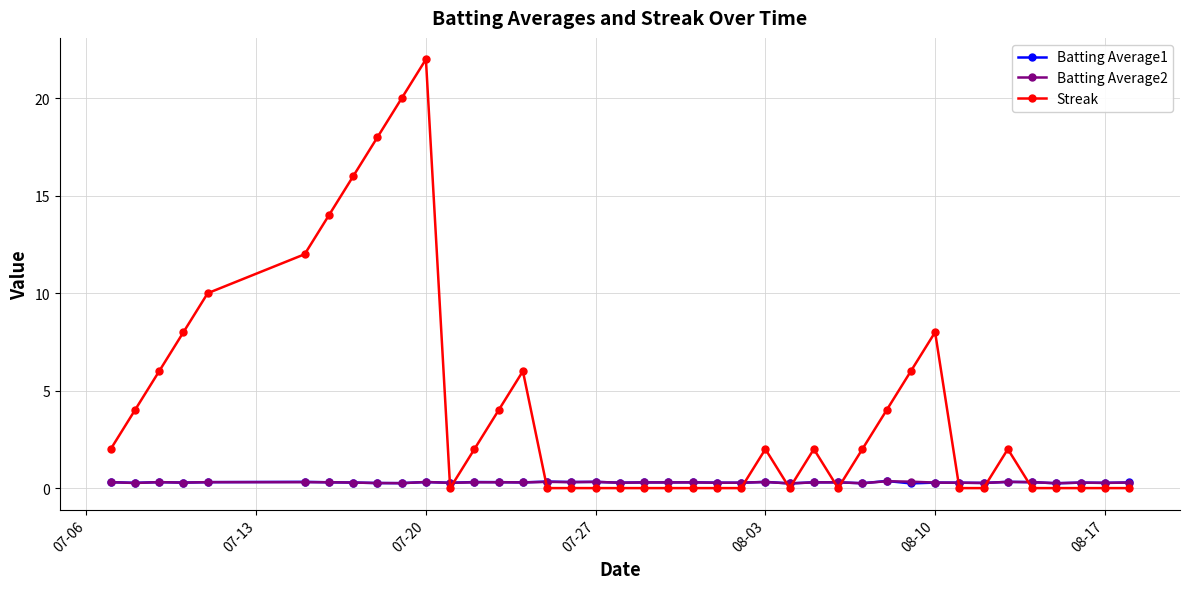

Which series has the widest spread of values?

Streak